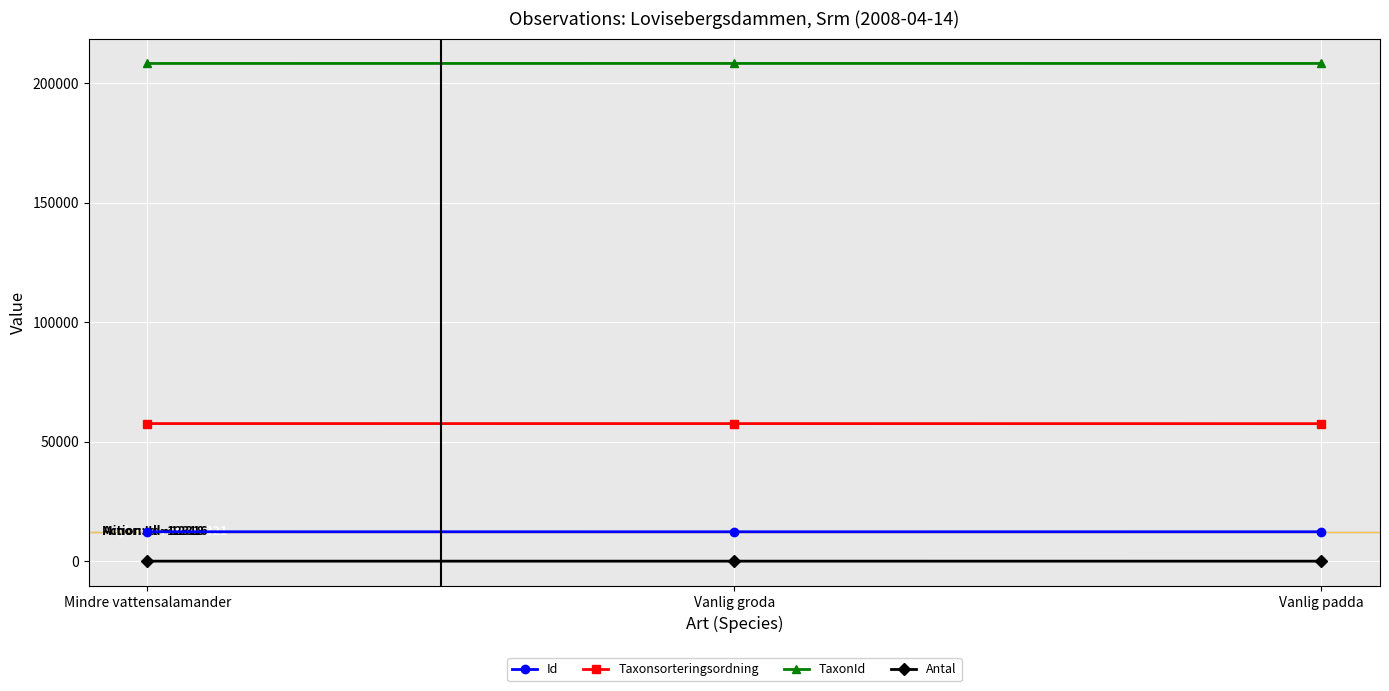

At how many categories does at least one series exceed 21721?

3